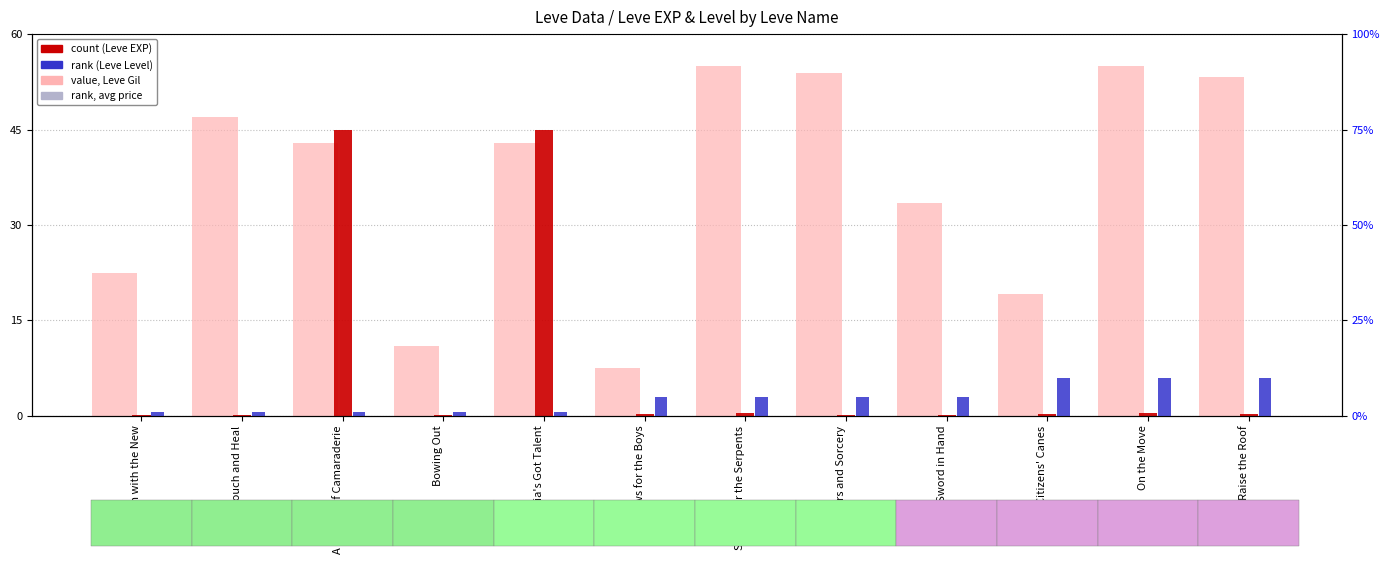

At which category is the sum across all series the highest?

A Clogful of Camaraderie